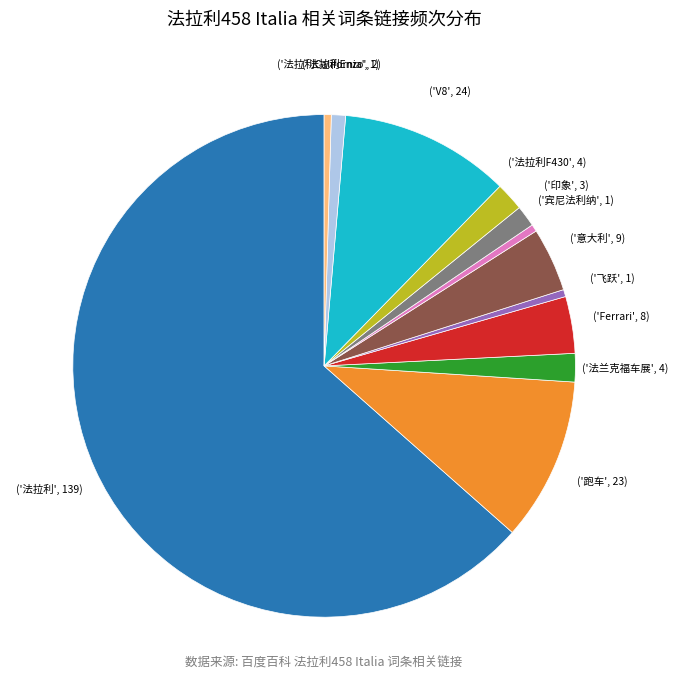

Count the number of slices in the pie.

12